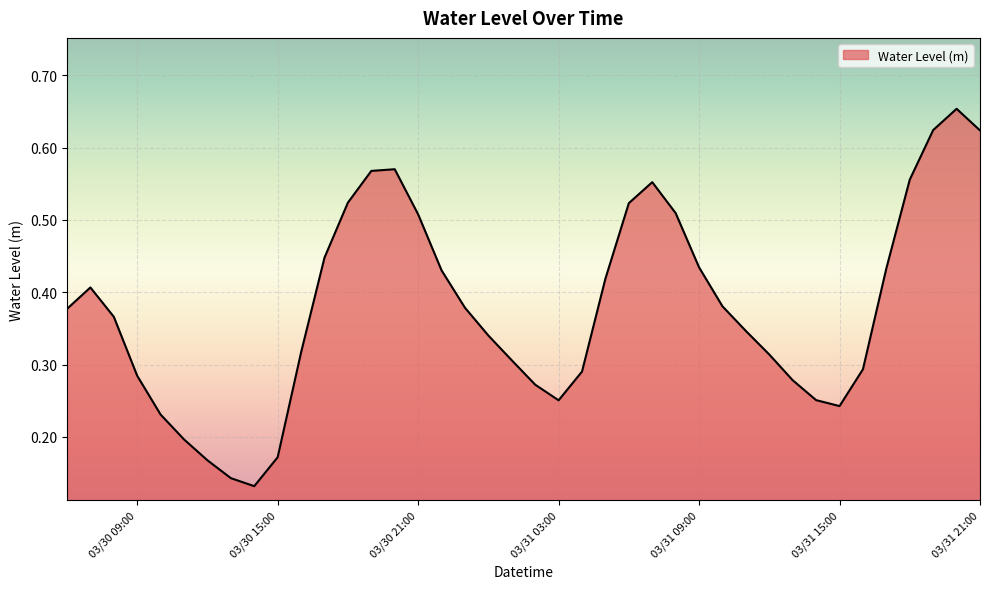

Does the chart have visible grid lines?

Yes